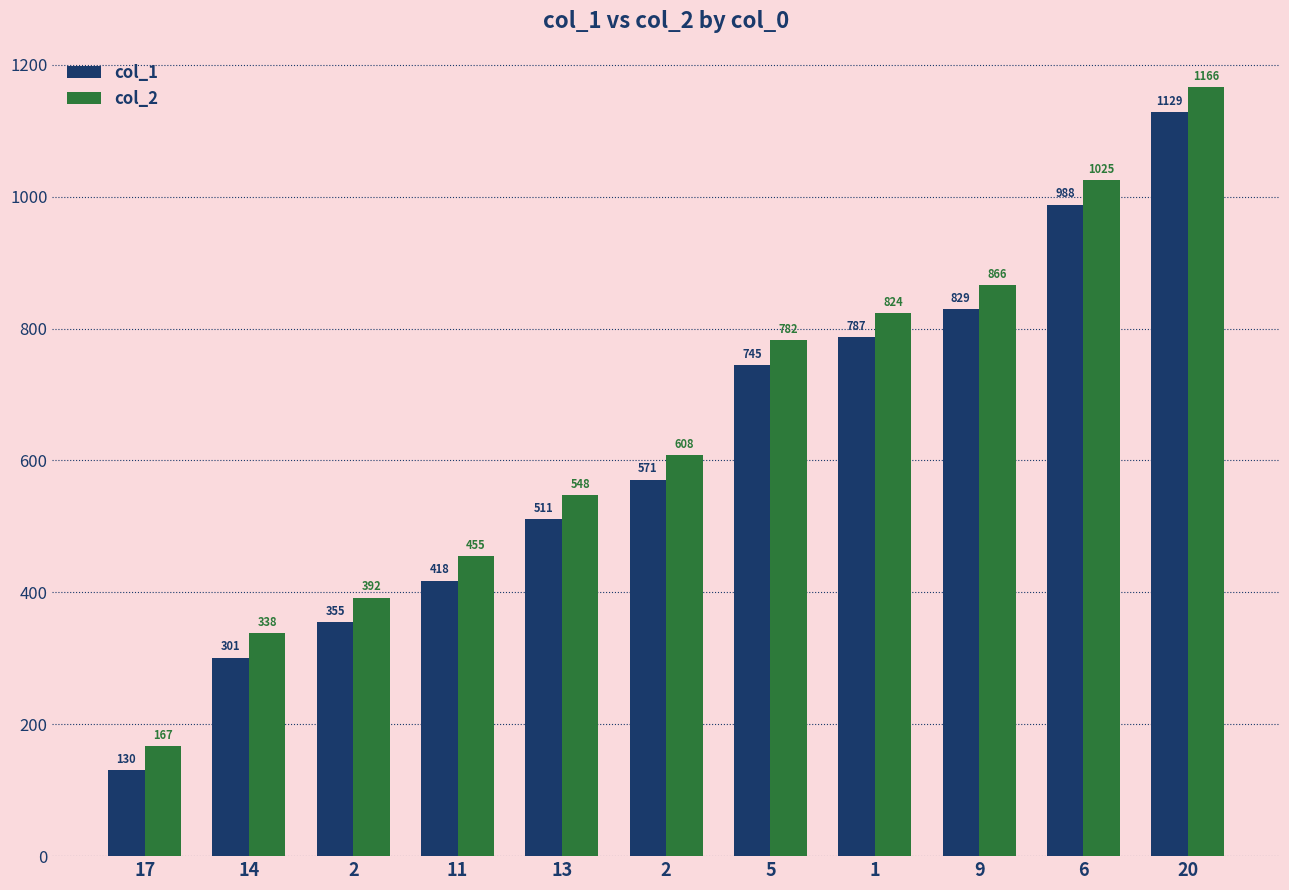

What is the sum of all col_1 values?

6764